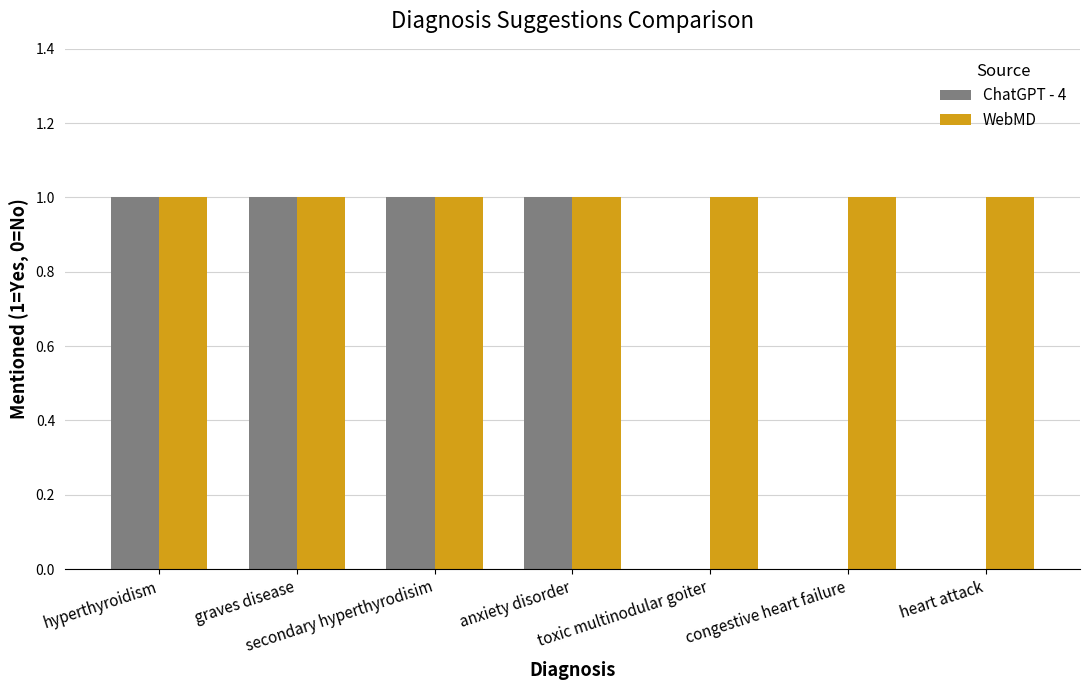

Is the value of WebMD at hyperthyroidism greater than the value of ChatGPT - 4 at congestive heart failure?

Yes